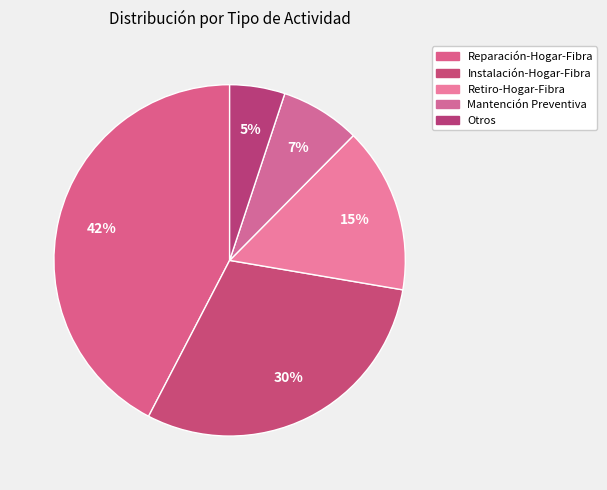

Rank the categories by value from lowest to highest.

Otros, Mantención Preventiva, Retiro-Hogar-Fibra, Instalación-Hogar-Fibra, Reparación-Hogar-Fibra